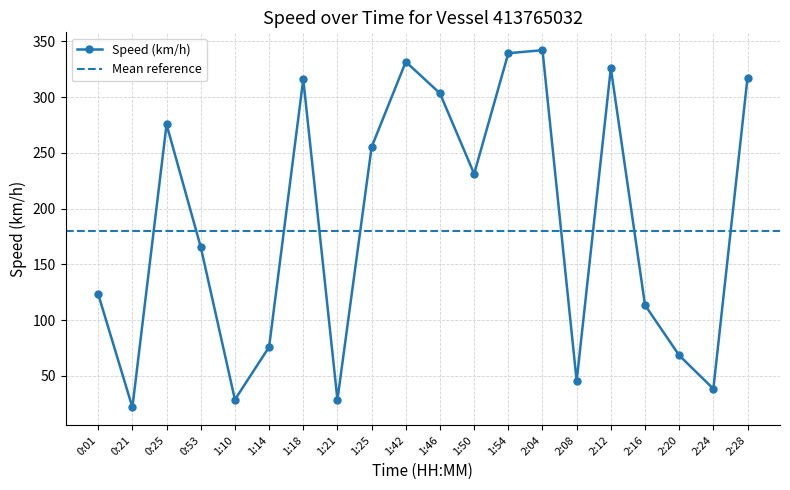

Between 1:25 and 0:25, which is larger?

0:25